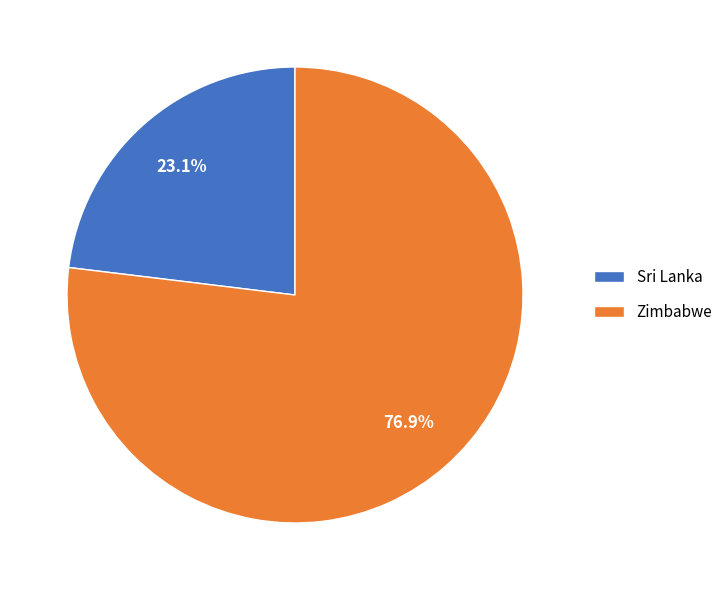

Count the number of slices in the pie.

2